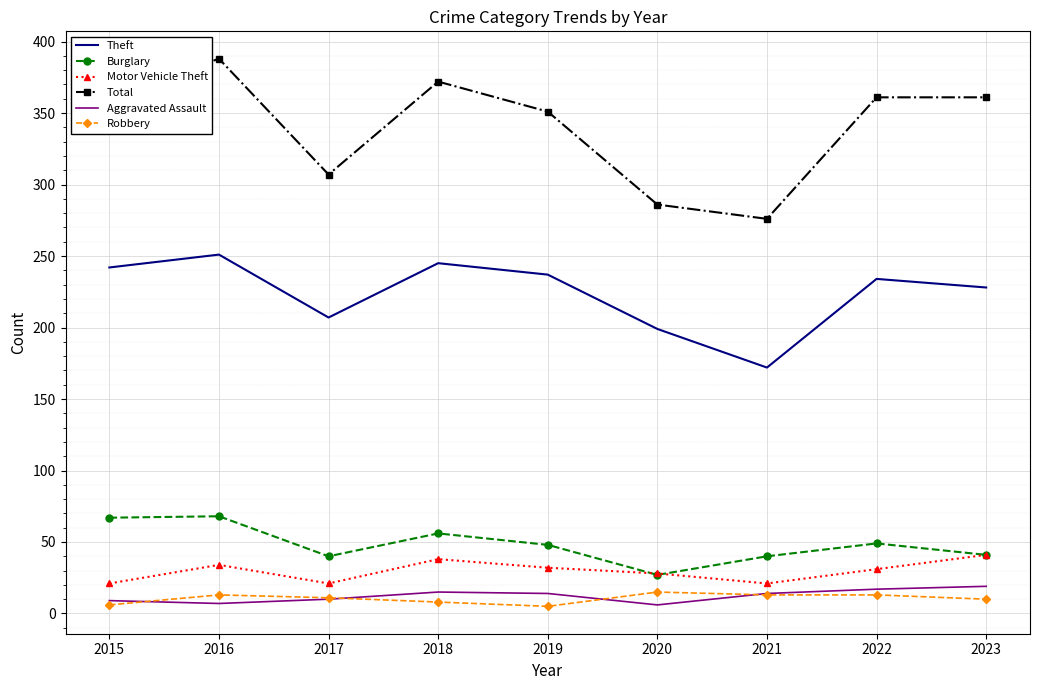

What is the greatest value displayed?

388